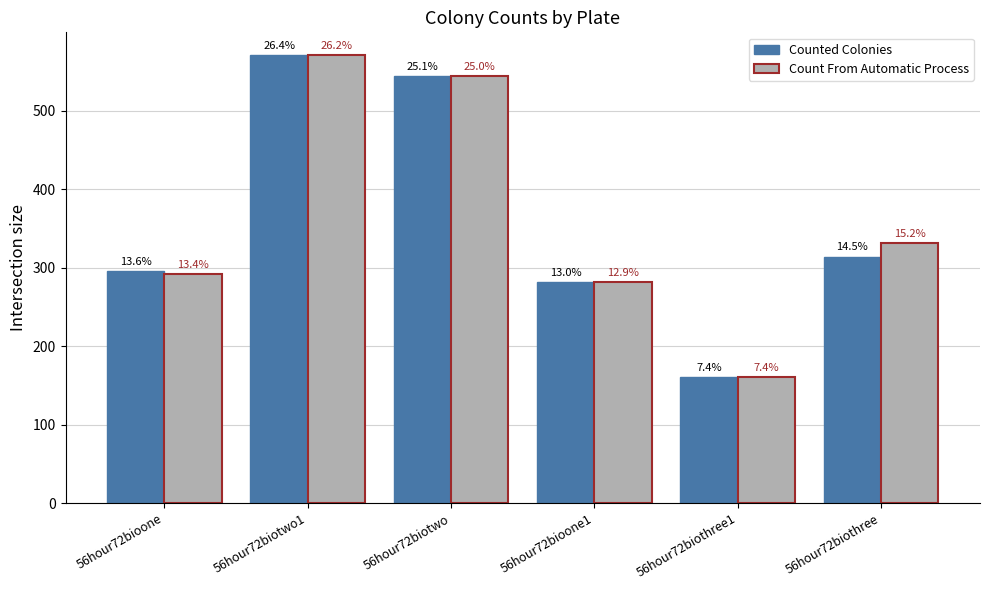

What is the sum of the Count From Automatic Process values at 56hour72biothree1 and 56hour72biotwo?

705